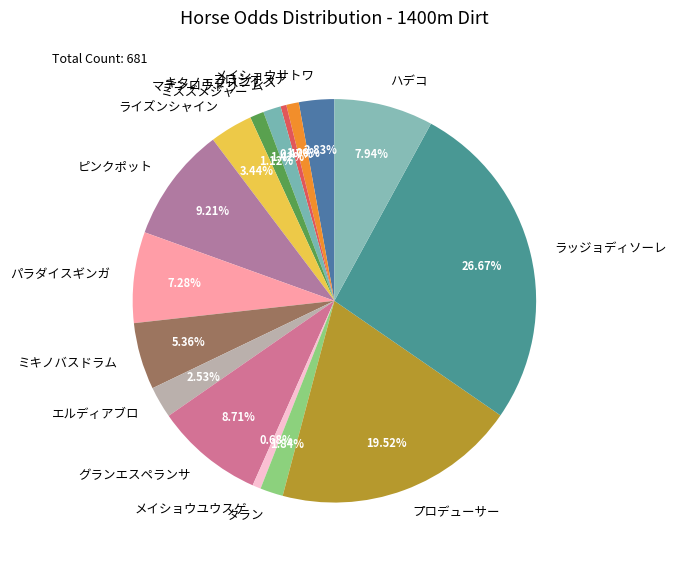

How many segments does this pie chart have?

16